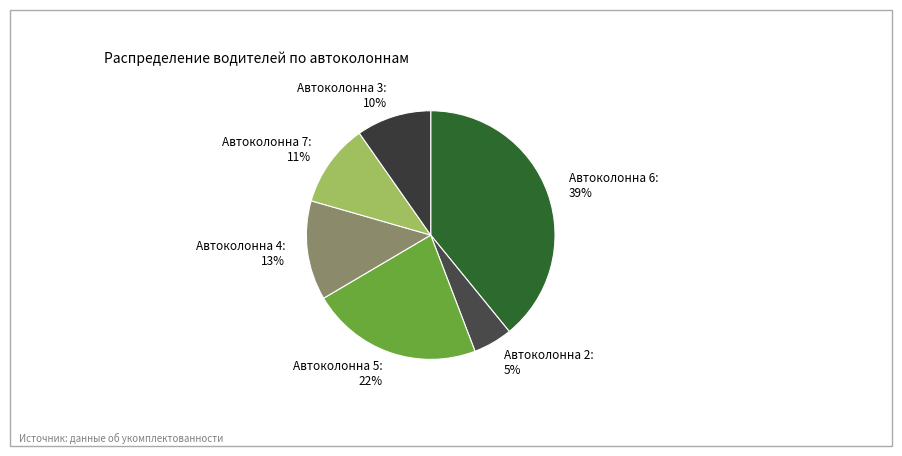

Is there any slice that represents more than half of the pie?

No